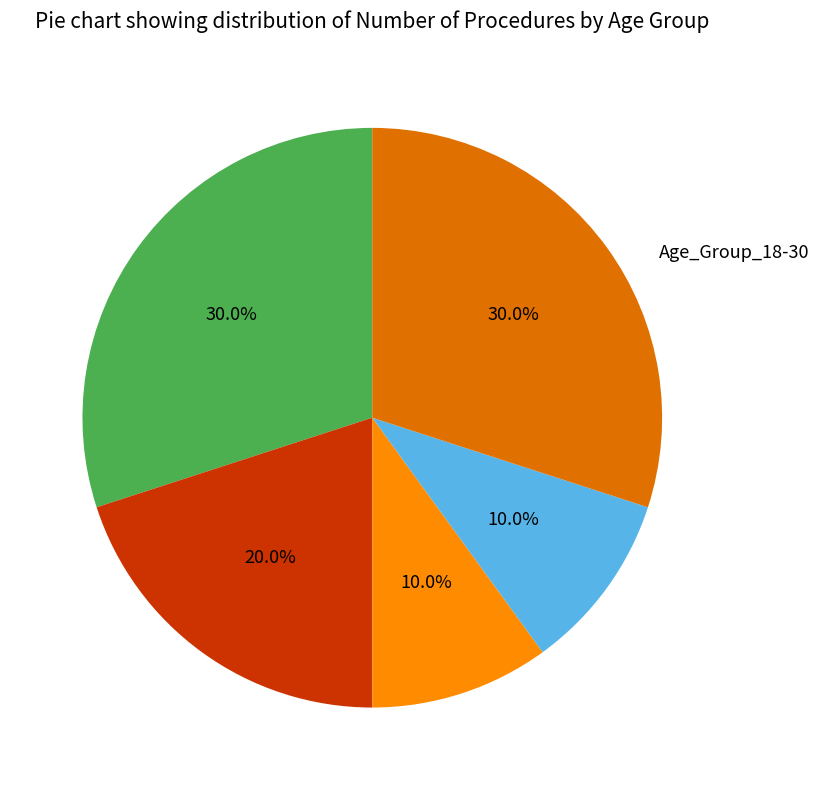

To the nearest percent, what is the difference between the largest and smallest slice percentages?

20%